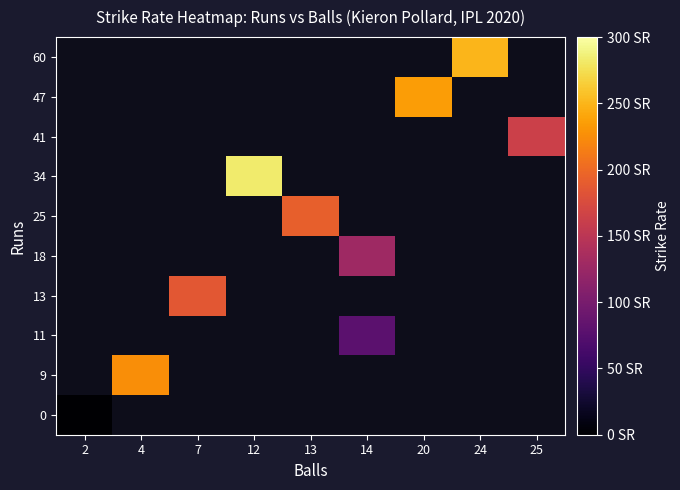

Count the number of categories in the chart.

9